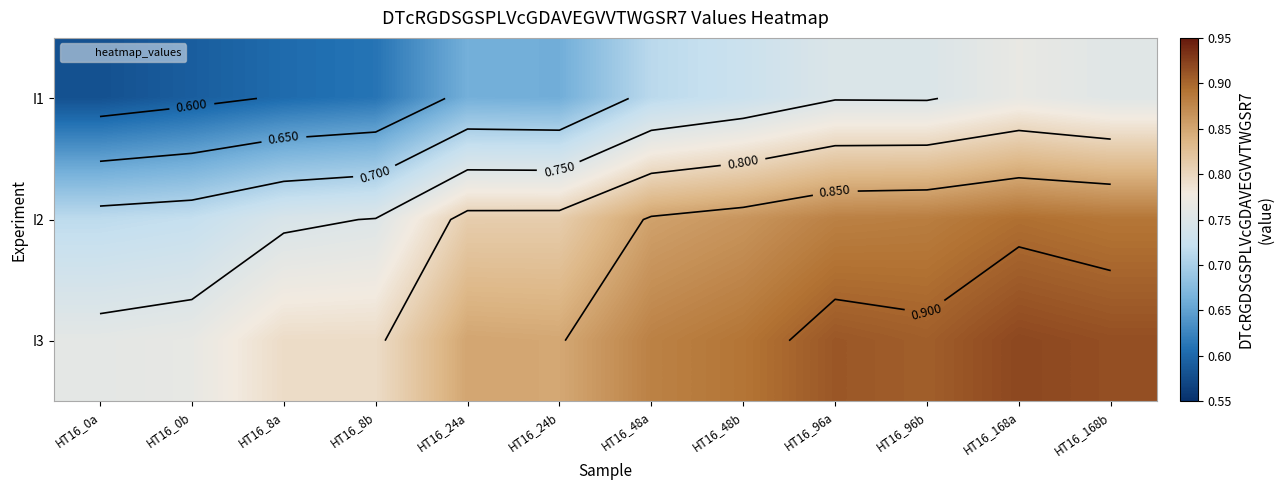

Which label corresponds to the smallest value in the chart?

HT16_0a